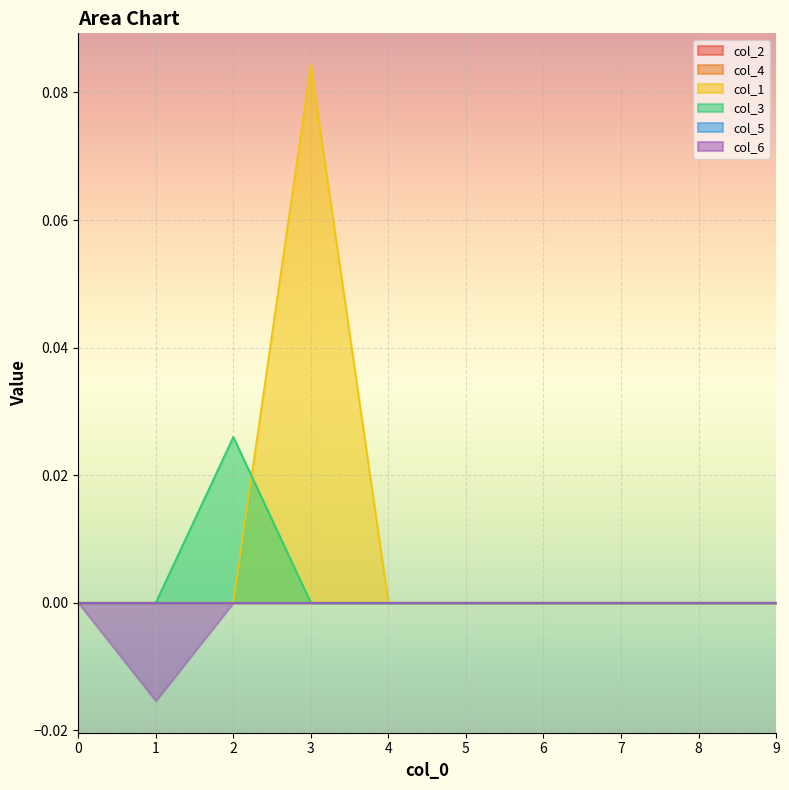

Which has a higher value, 4 or 8?

4